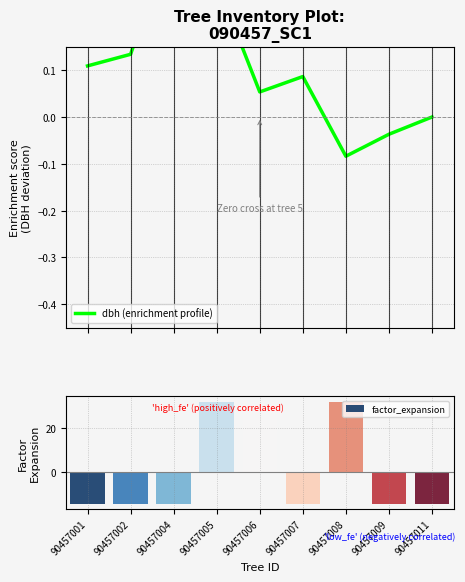

How many bars are there in total?

9